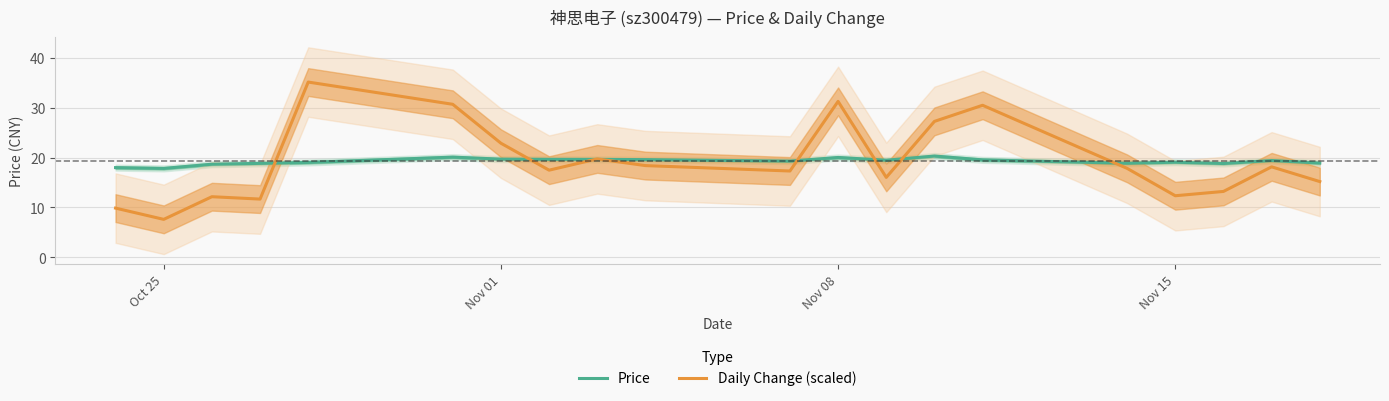

The value of Daily Change (scaled) at Nov 01 is 10.4. True or false?

False